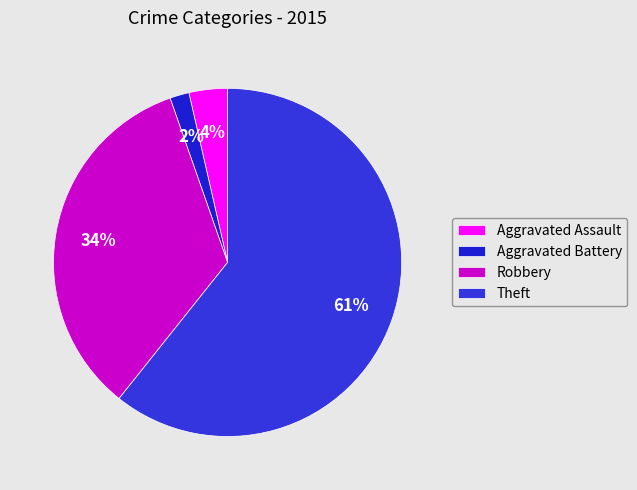

What percentage is the Robbery slice, to the nearest percent?

34%